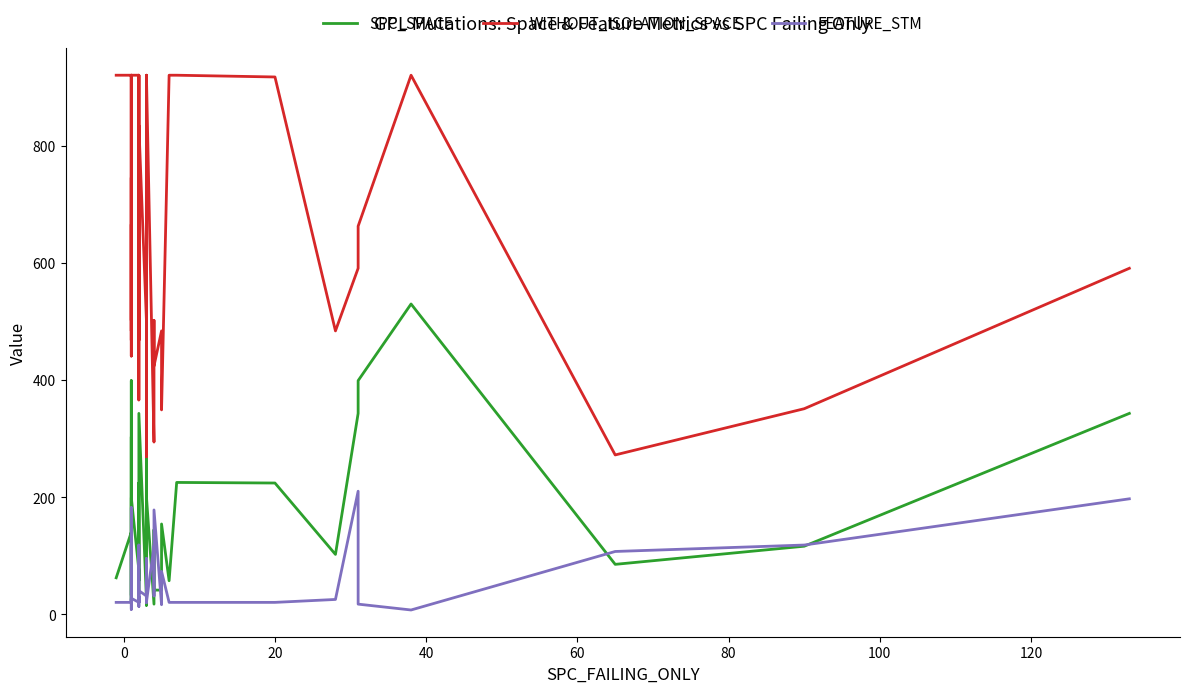

How many values in the FEATURE_STM series exceed 20?

19